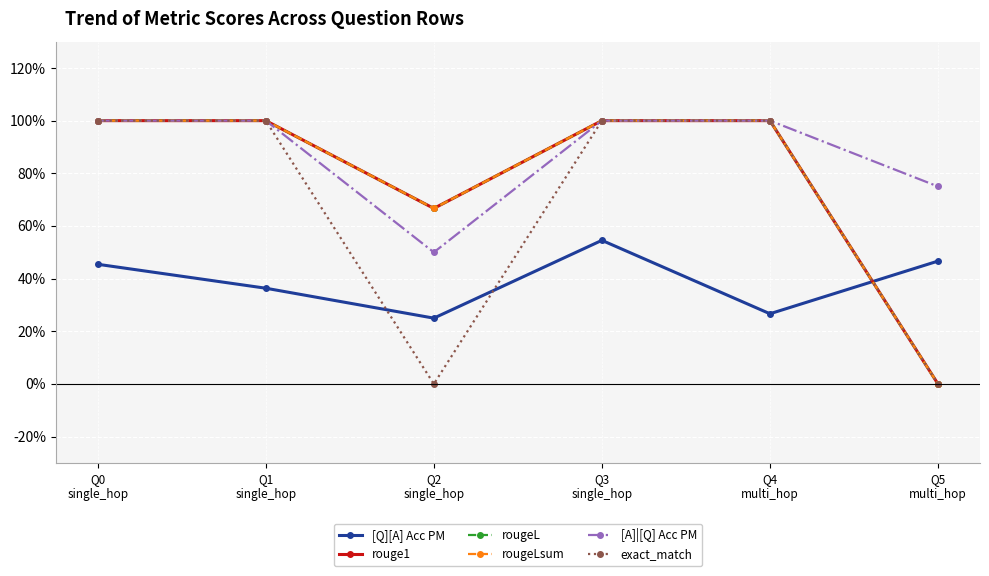

True or false: rougeL has more than 2 interior local peaks.

False